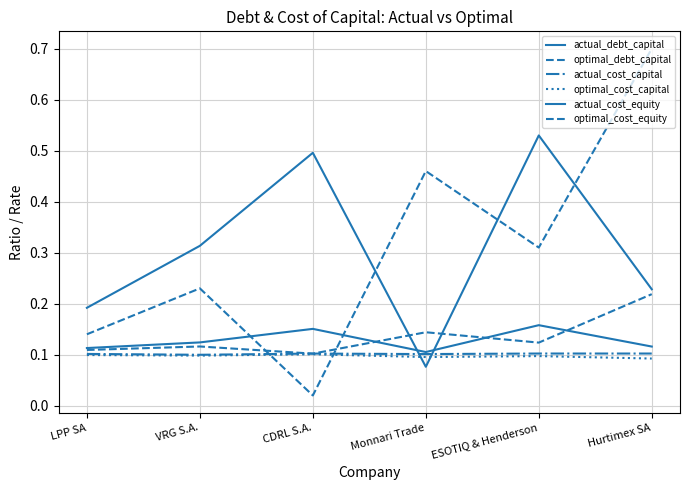

Does the chart display data point markers on the line(s)?

No